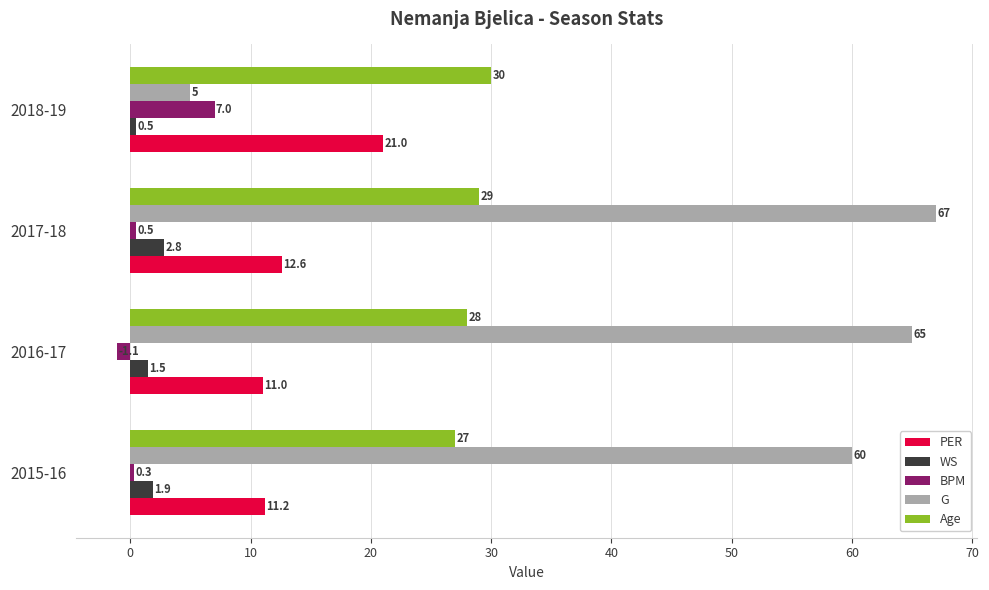

How many values in the G series are below 65?

2